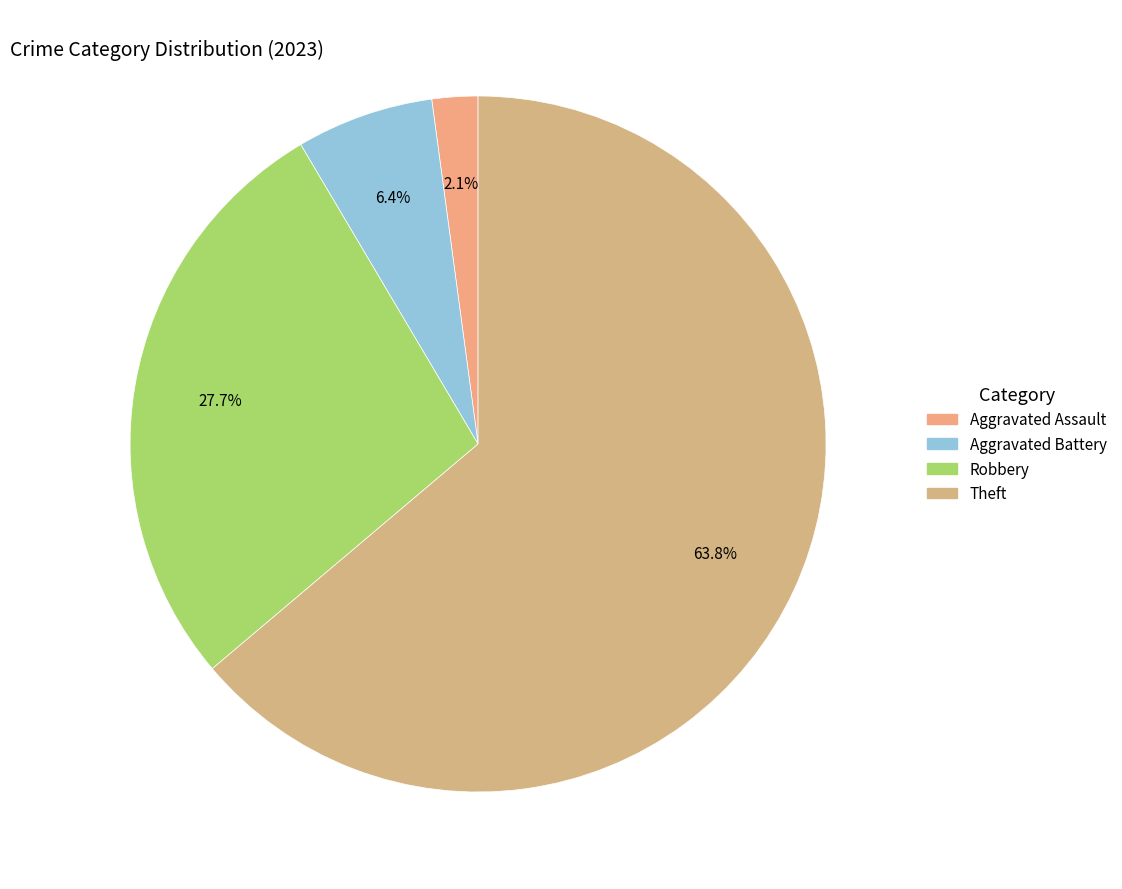

To the nearest percent, what is the average slice percentage?

25%